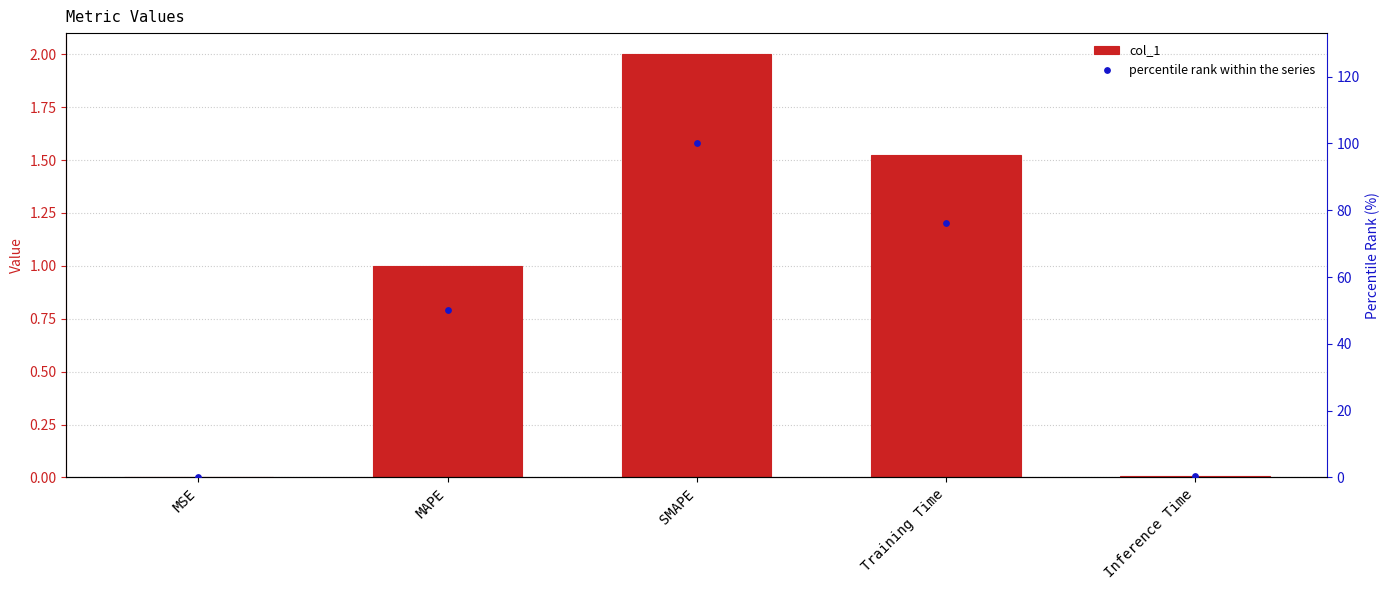

What is the total value across all series at MSE?

0.1